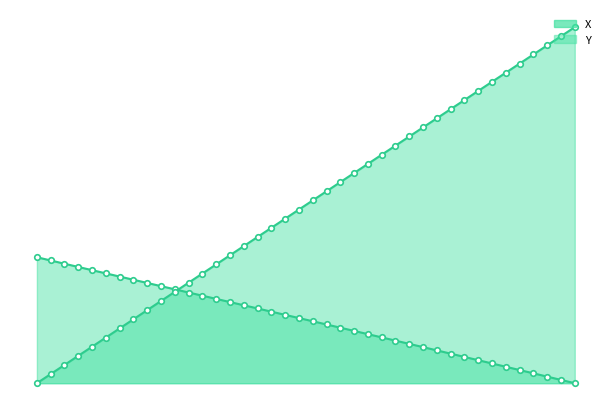

How many lines are shown in the chart?

2